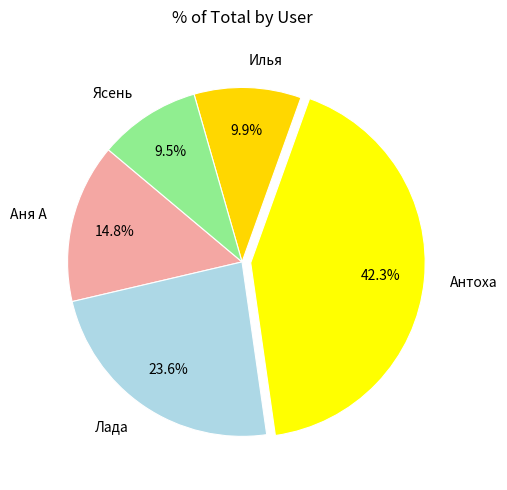

Count the number of slices in the pie.

5